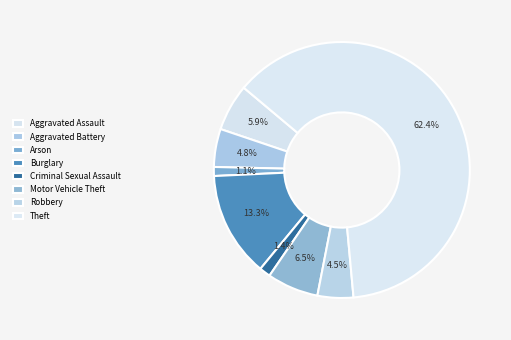

To the nearest percent, what is the difference between the largest and smallest slice percentages?

61%